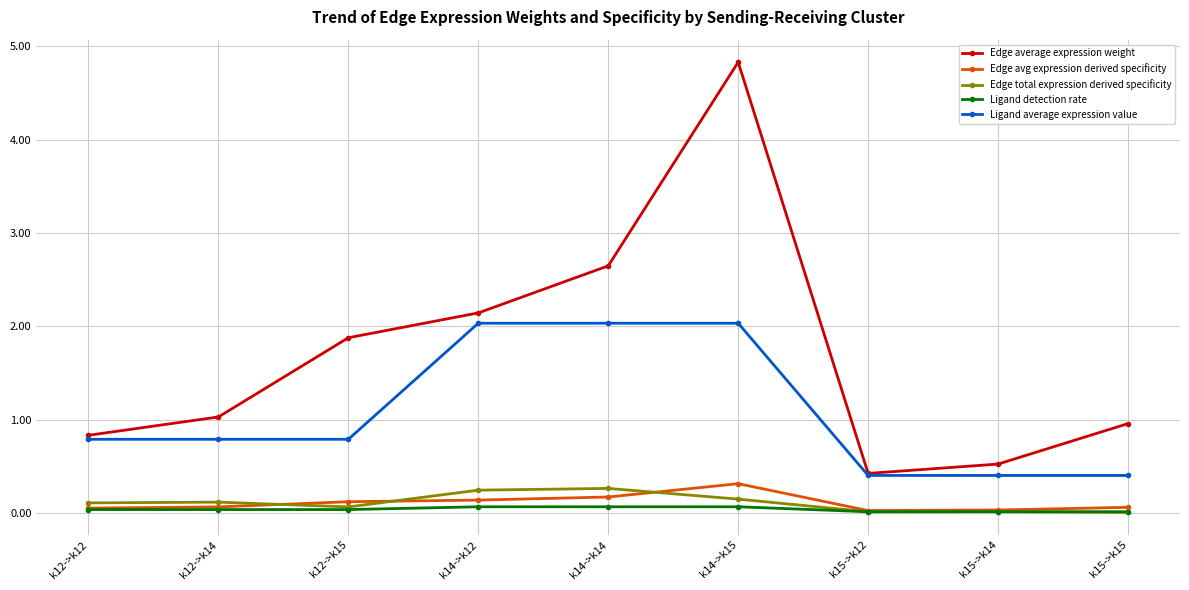

Which series has the largest total across all categories?

Edge average expression weight